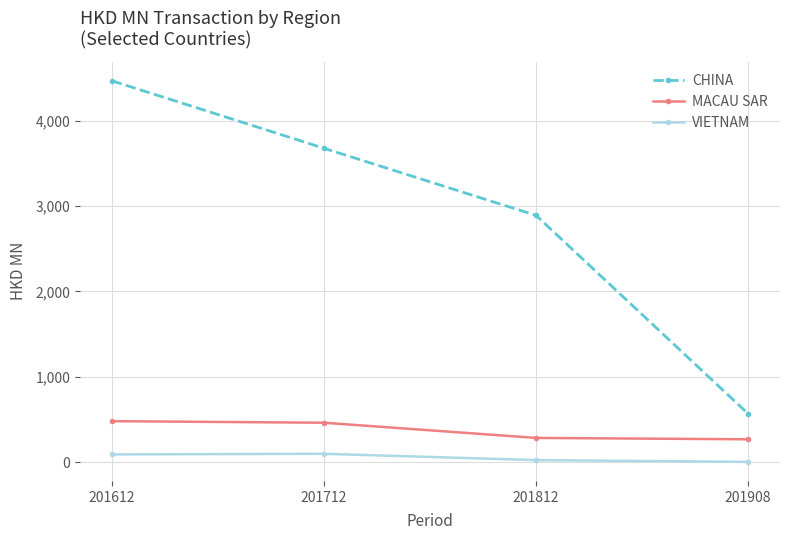

What are all the series names shown in the legend?

CHINA, MACAU SAR, VIETNAM